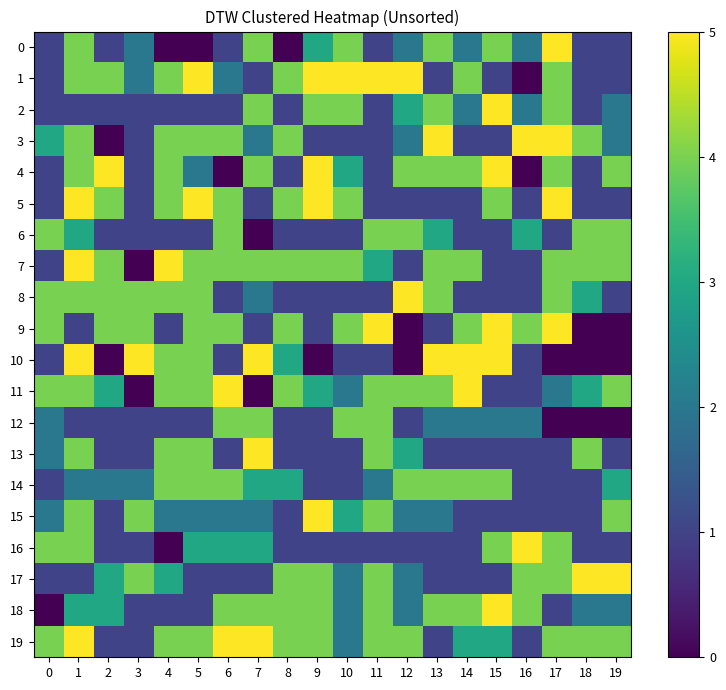

Reading right to left, what are all the values shown in this chart?

0: 19=1	18=1	17=5	16=2	15=4	14=2	13=4	12=2	11=1	10=4	9=3	8=0	7=4	6=1	5=0	4=0	3=2	2=1	1=4	0=1
1: 19=1	18=1	17=4	16=0	15=1	14=4	13=1	12=5	11=5	10=5	9=5	8=4	7=1	6=2	5=5	4=4	3=2	2=4	1=4	0=1
2: 19=2	18=1	17=4	16=2	15=5	14=2	13=4	12=3	11=1	10=4	9=4	8=1	7=4	6=1	5=1	4=1	3=1	2=1	1=1	0=1
3: 19=2	18=4	17=5	16=5	15=1	14=1	13=5	12=2	11=1	10=1	9=1	8=4	7=2	6=4	5=4	4=4	3=1	2=0	1=4	0=3
4: 19=4	18=1	17=4	16=0	15=5	14=4	13=4	12=4	11=1	10=3	9=5	8=1	7=4	6=0	5=2	4=4	3=1	2=5	1=4	0=1
5: 19=1	18=1	17=5	16=1	15=4	14=1	13=1	12=1	11=1	10=4	9=5	8=4	7=1	6=4	5=5	4=4	3=1	2=4	1=5	0=1
6: 19=4	18=4	17=1	16=3	15=1	14=1	13=3	12=4	11=4	10=1	9=1	8=1	7=0	6=4	5=1	4=1	3=1	2=1	1=3	0=4
7: 19=4	18=4	17=4	16=1	15=1	14=4	13=4	12=1	11=3	10=4	9=4	8=4	7=4	6=4	5=4	4=5	3=0	2=4	1=5	0=1
8: 19=1	18=3	17=4	16=1	15=1	14=1	13=4	12=5	11=1	10=1	9=1	8=1	7=2	6=1	5=4	4=4	3=4	2=4	1=4	0=4
9: 19=0	18=0	17=5	16=4	15=5	14=4	13=1	12=0	11=5	10=4	9=1	8=4	7=1	6=4	5=4	4=1	3=4	2=4	1=1	0=4
10: 19=0	18=0	17=0	16=1	15=5	14=5	13=5	12=0	11=1	10=1	9=0	8=3	7=5	6=1	5=4	4=4	3=5	2=0	1=5	0=1
11: 19=4	18=3	17=2	16=1	15=1	14=5	13=4	12=4	11=4	10=2	9=3	8=4	7=0	6=5	5=4	4=4	3=0	2=3	1=4	0=4
12: 19=0	18=0	17=0	16=2	15=2	14=2	13=2	12=1	11=4	10=4	9=1	8=1	7=4	6=4	5=1	4=1	3=1	2=1	1=1	0=2
13: 19=1	18=4	17=1	16=1	15=1	14=1	13=1	12=3	11=4	10=1	9=1	8=1	7=5	6=1	5=4	4=4	3=1	2=1	1=4	0=2
14: 19=3	18=1	17=1	16=1	15=4	14=4	13=4	12=4	11=2	10=1	9=1	8=3	7=3	6=4	5=4	4=4	3=2	2=2	1=2	0=1
15: 19=4	18=1	17=1	16=1	15=1	14=1	13=2	12=2	11=4	10=3	9=5	8=1	7=2	6=2	5=2	4=2	3=4	2=1	1=4	0=2
16: 19=1	18=1	17=4	16=5	15=4	14=1	13=1	12=1	11=1	10=1	9=1	8=1	7=3	6=3	5=3	4=0	3=1	2=1	1=4	0=4
17: 19=5	18=5	17=4	16=4	15=1	14=1	13=1	12=2	11=4	10=2	9=4	8=4	7=1	6=1	5=1	4=3	3=4	2=3	1=1	0=1
18: 19=2	18=2	17=1	16=4	15=5	14=4	13=4	12=2	11=4	10=2	9=4	8=4	7=4	6=4	5=1	4=1	3=1	2=3	1=3	0=0
19: 19=4	18=4	17=4	16=1	15=3	14=3	13=1	12=4	11=4	10=2	9=4	8=4	7=5	6=5	5=4	4=4	3=1	2=1	1=5	0=4